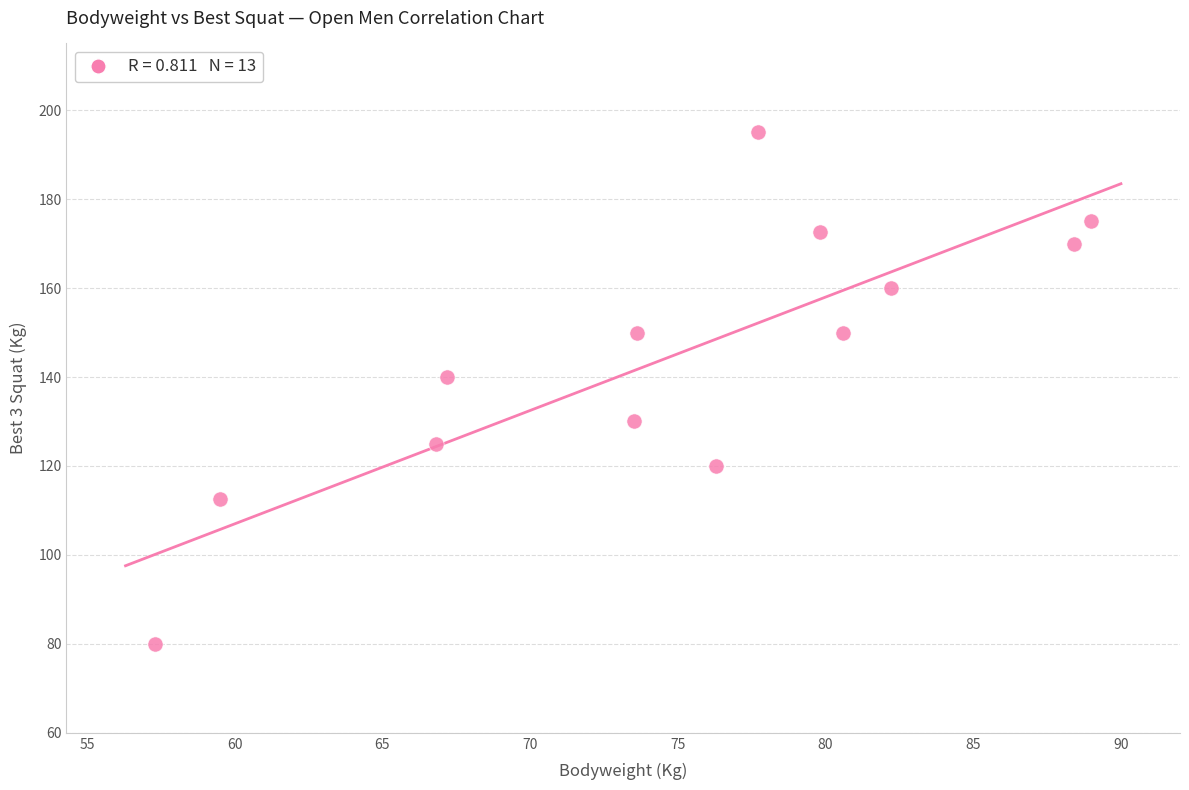

What is the range of Y values (max minus min)?

115.0